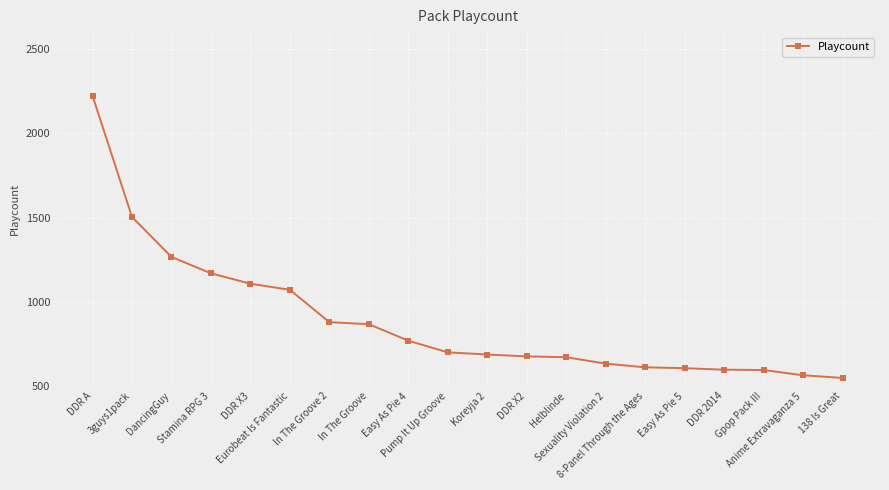

What is the maximum value shown in the chart?

2222